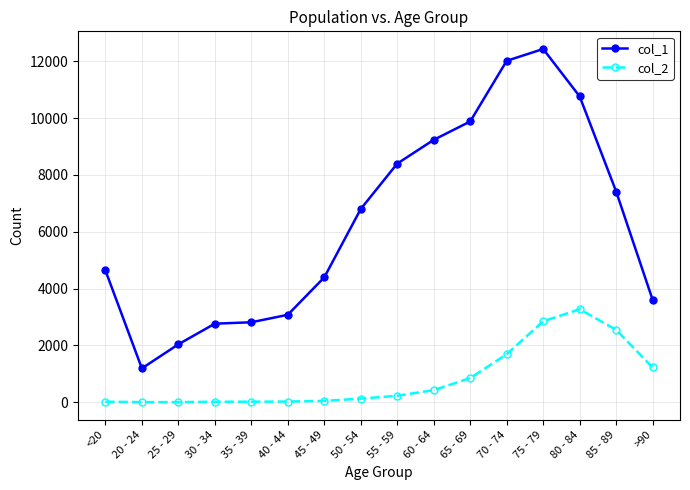

What is the label of the 3rd point from the left?

25 - 29